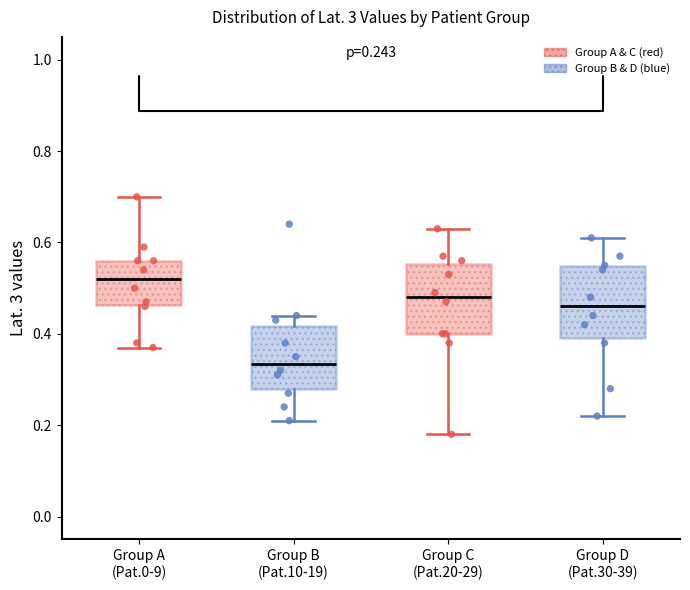

Which box has the lowest median line?

Group B (Pat.10-19)